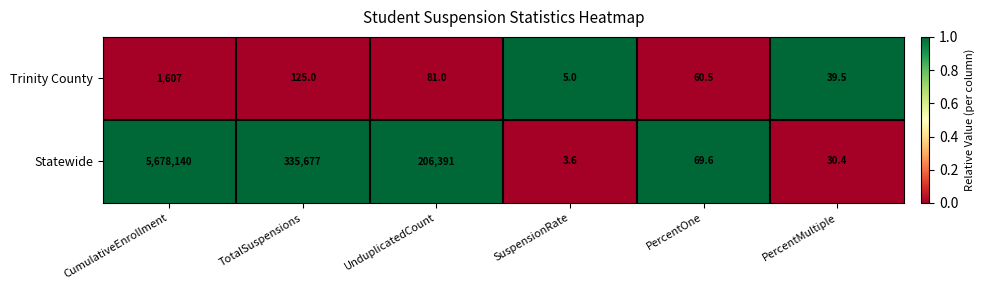

What is the total value across all series at CumulativeEnrollment?

5679747.0